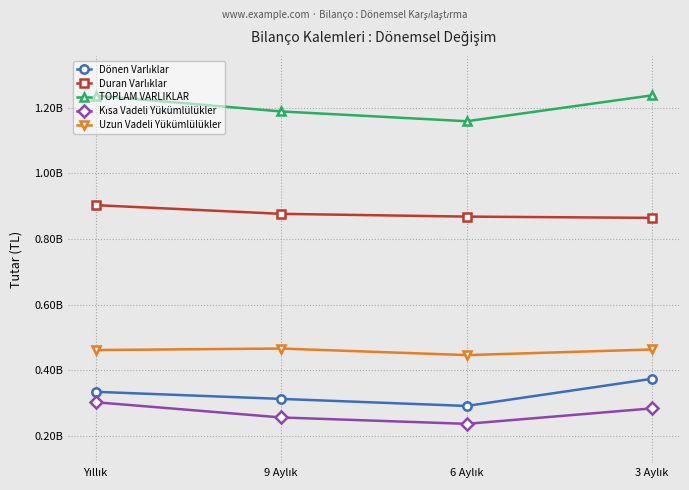

The value of TOPLAM VARLIKLAR at 3 Aylık is 1238239600. True or false?

True